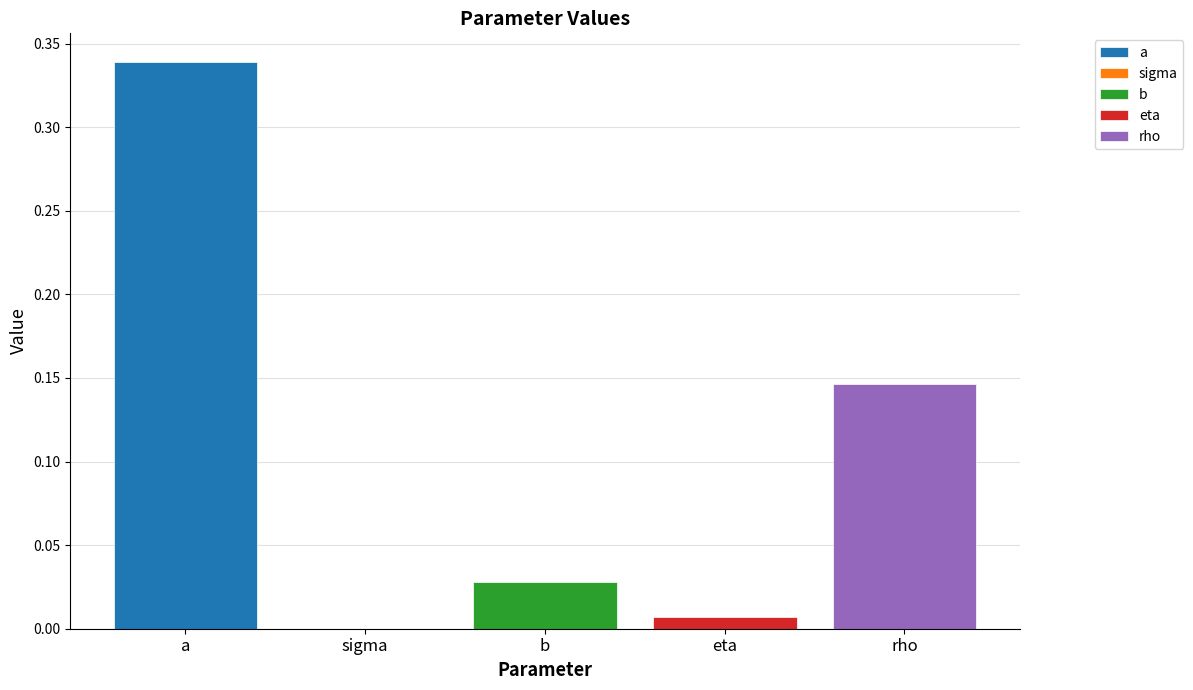

Is it true that a equals 0.1 at b?

False